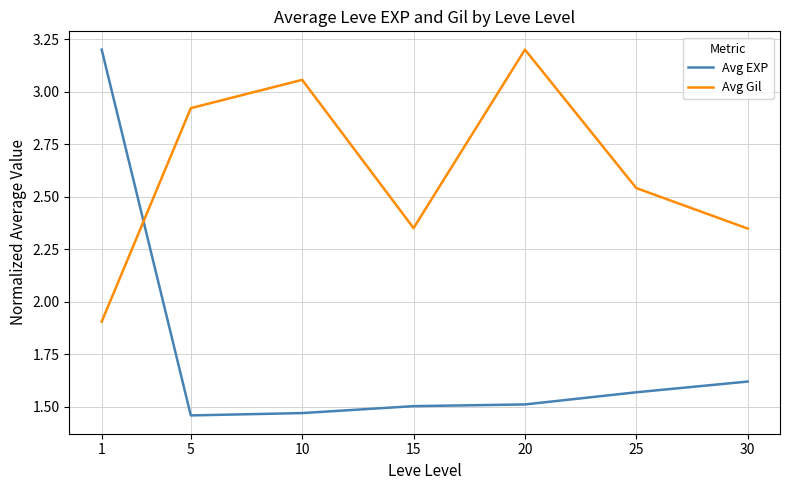

The Avg EXP series shows 1.5 at 5. True or false?

True